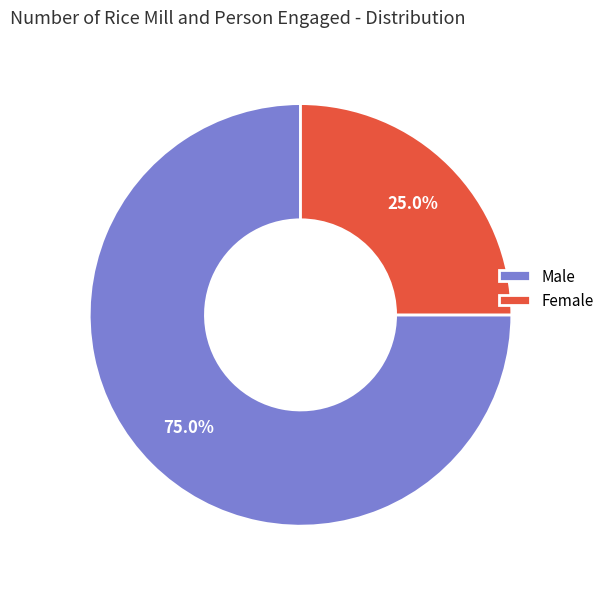

What percentage is the Female slice, to the nearest percent?

25%